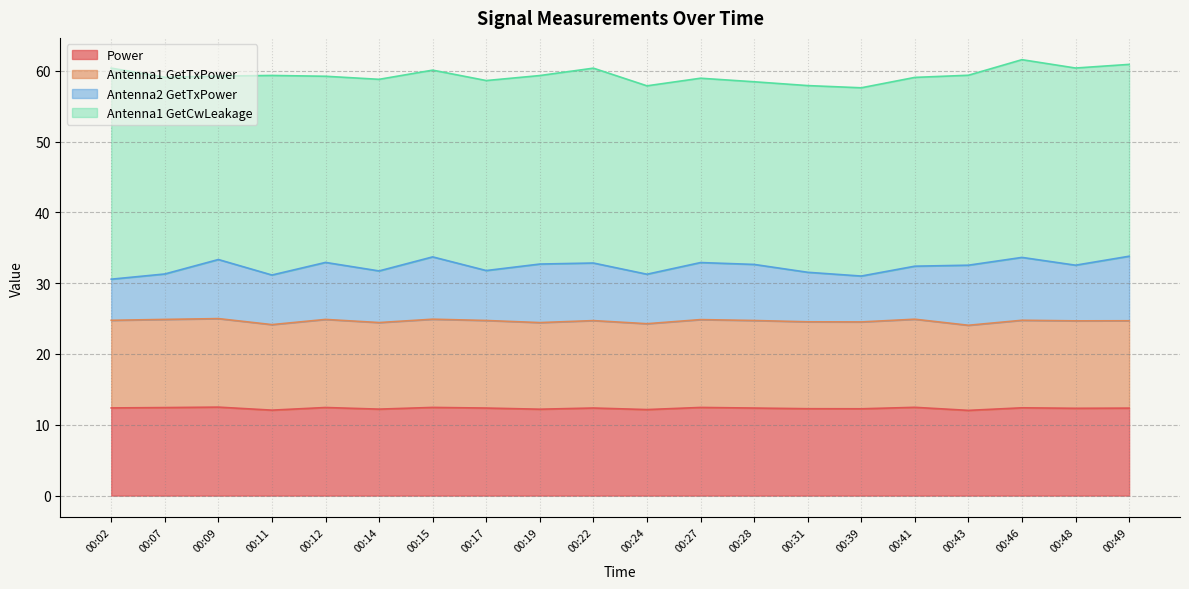

True or false: Antenna1 GetTxPower and Power intersect in this chart.

False